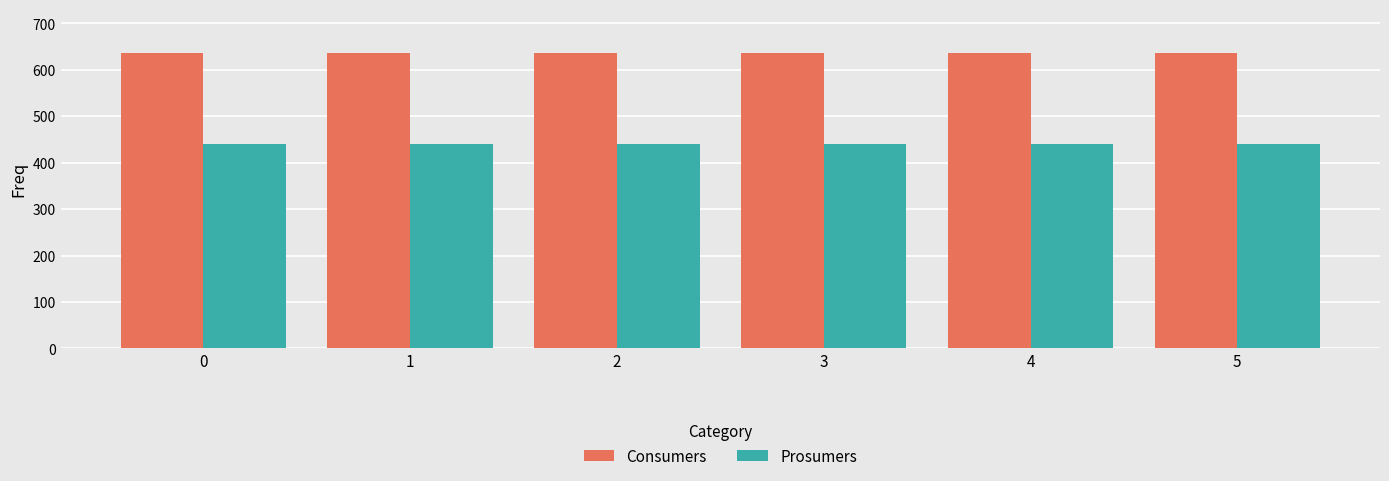

Reading right to left, list all the values displayed in this chart.

Consumers: 635	635	635	635	635	635
Prosumers: 440	440	440	440	440	440